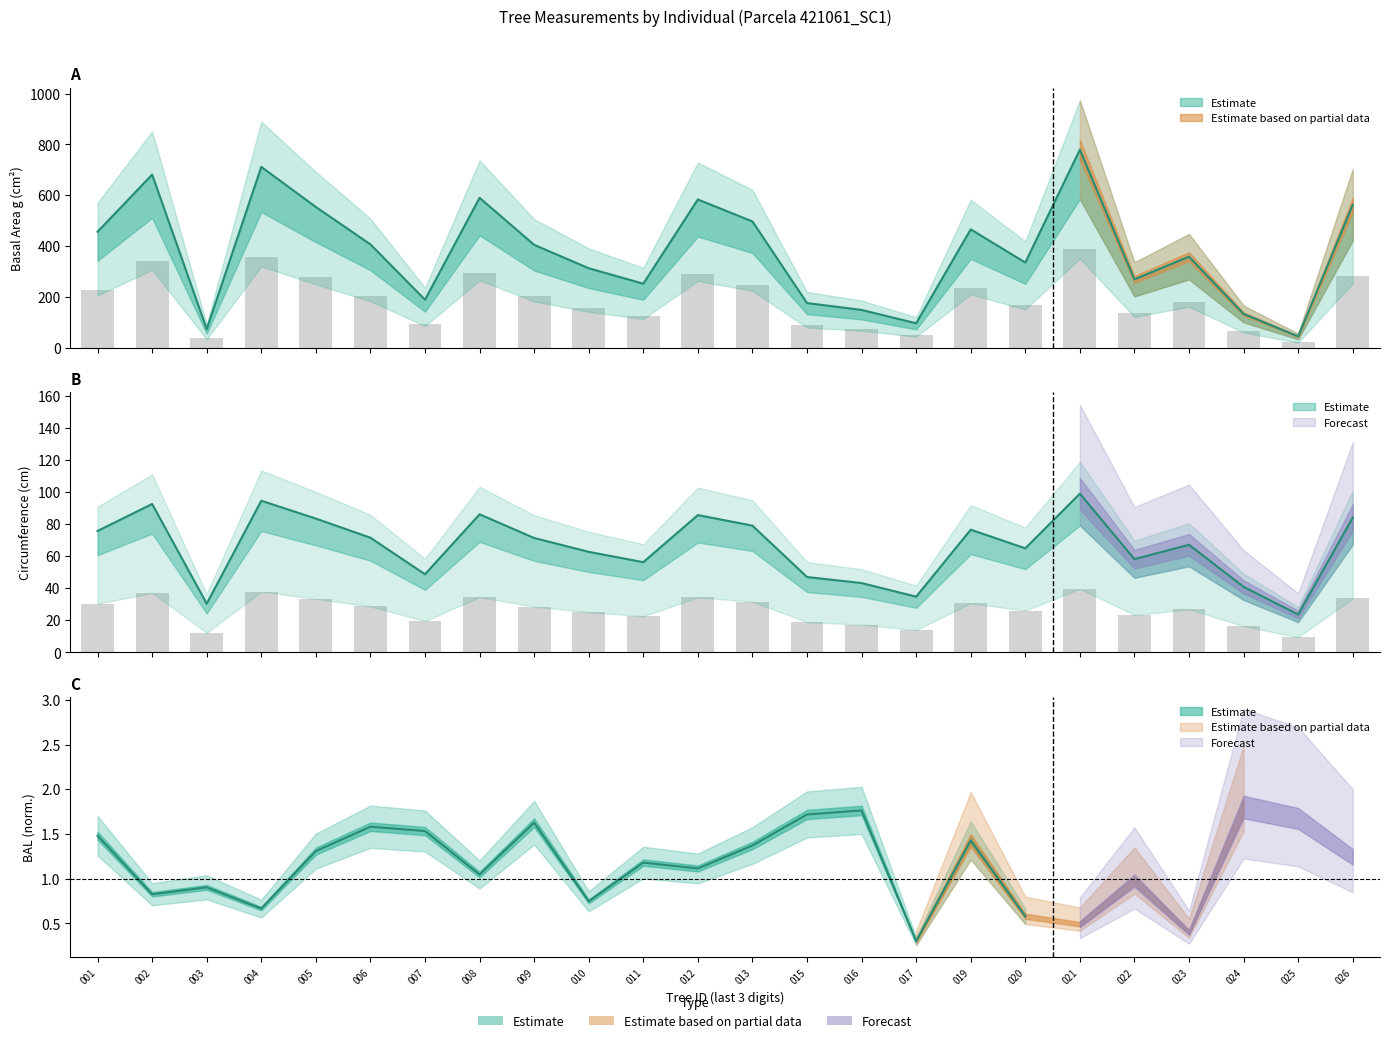

What is the sum of all circunferencia_normal values?

630.6